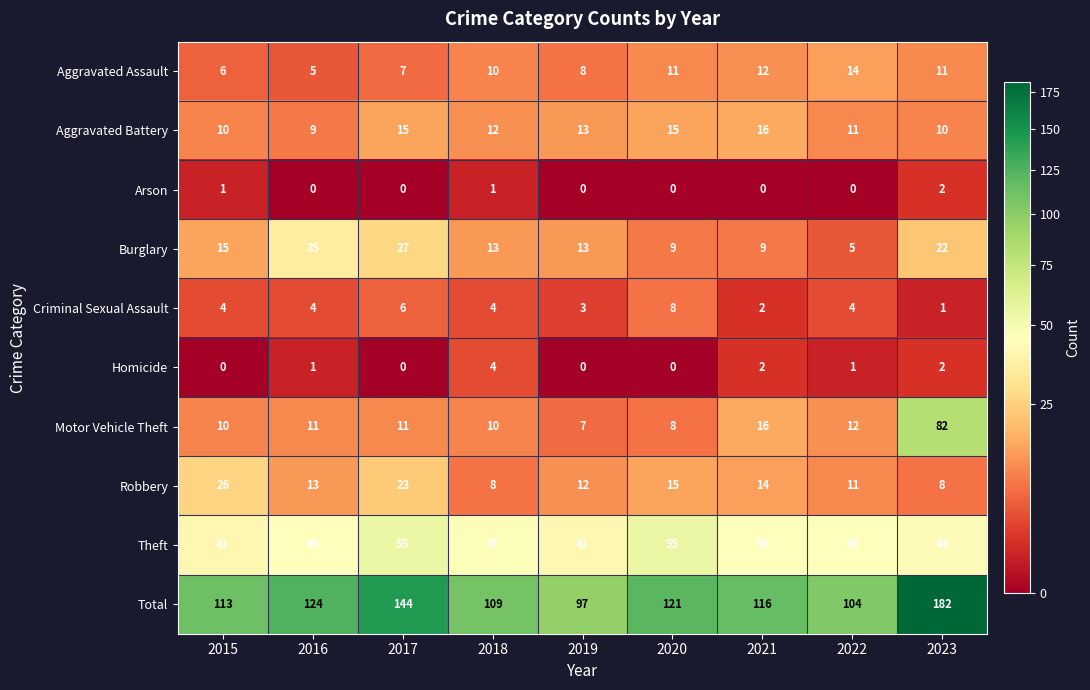

At which category is the sum across all series the highest?

2023